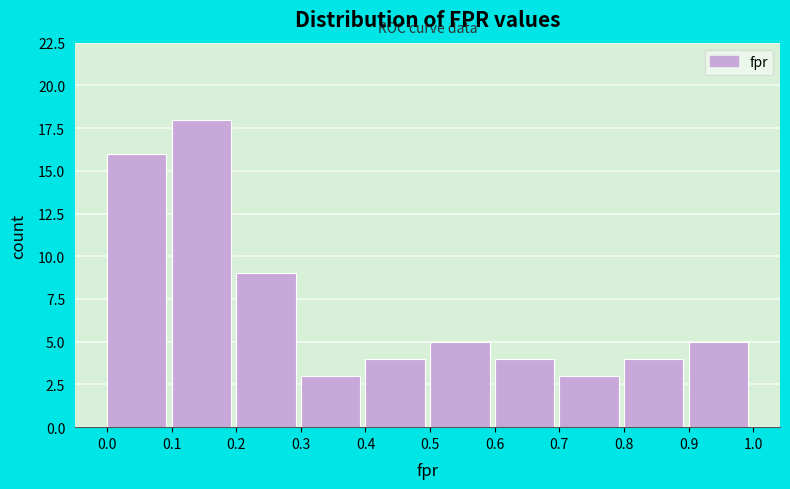

Over which range of the x-axis is the bar tallest?

0.1 to 0.2